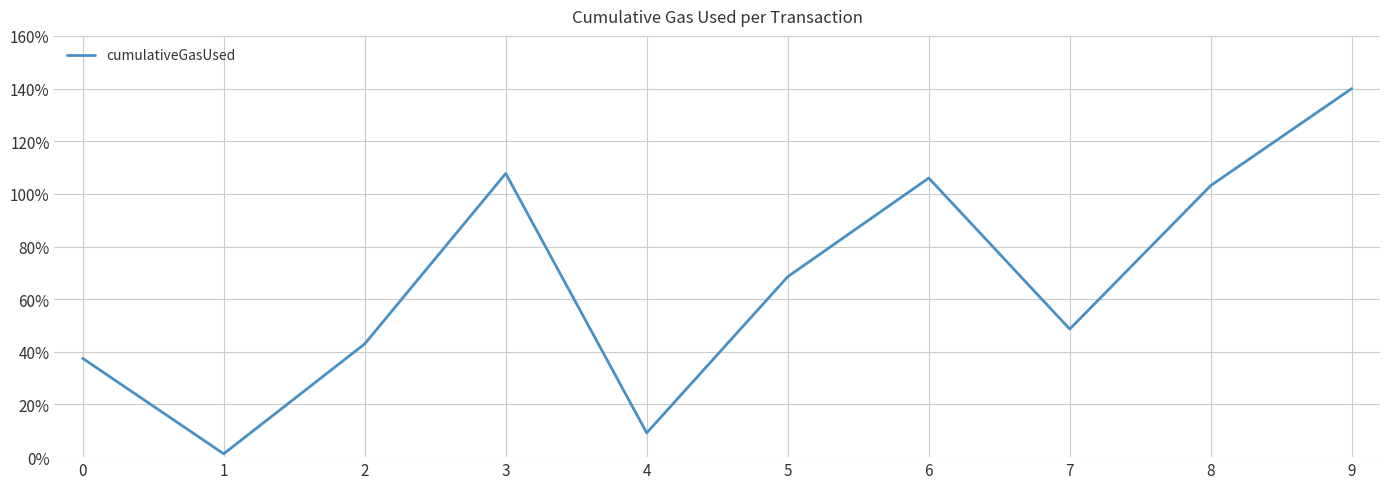

At which category does the data reach its first local peak?

3